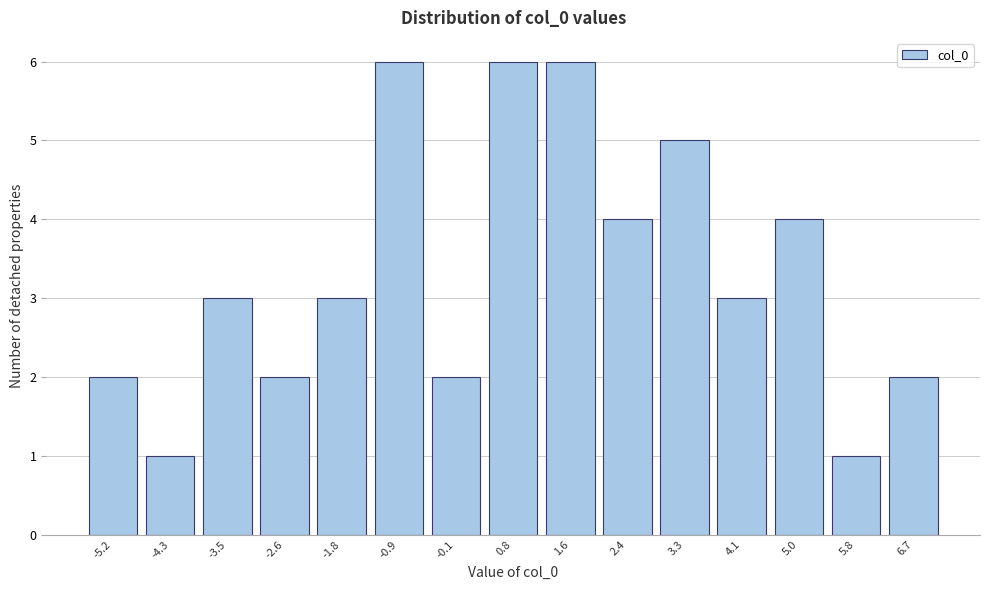

Reading left to right, list every bar in this chart as the range it spans on the x-axis followed by its height. Neither the bar edges nor the heights are printed on the chart, so give them approximately, as read against the axes.

-5.6 to -4.7: 2
-4.7 to -3.9: 1
-3.9 to -3.1: 3
-3.1 to -2.2: 2
-2.2 to -1.4: 3
-1.4 to -0.5: 6
-0.5 to 0.3: 2
0.3 to 1.2: 6
1.2 to 2.0: 6
2.0 to 2.9: 4
2.9 to 3.7: 5
3.7 to 4.6: 3
4.6 to 5.4: 4
5.4 to 6.2: 1
6.2 to 7.1: 2